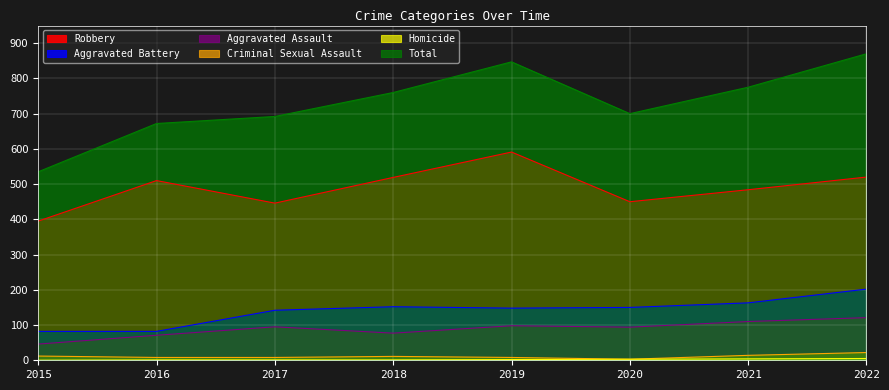

What is the value of the Aggravated Battery point at the 4th from the left?

152